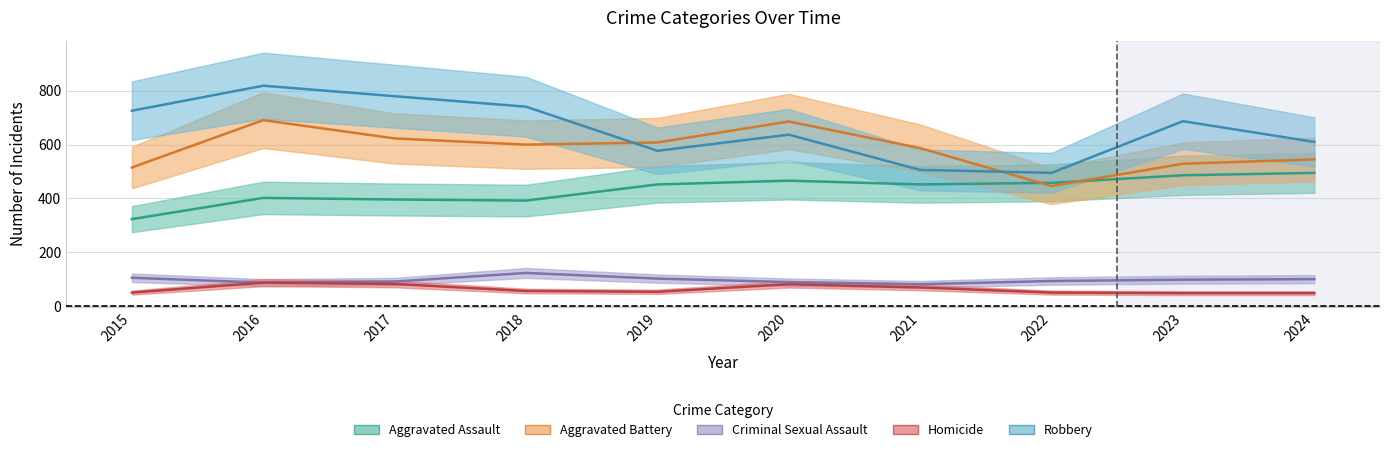

Does the chart have visible grid lines?

Yes